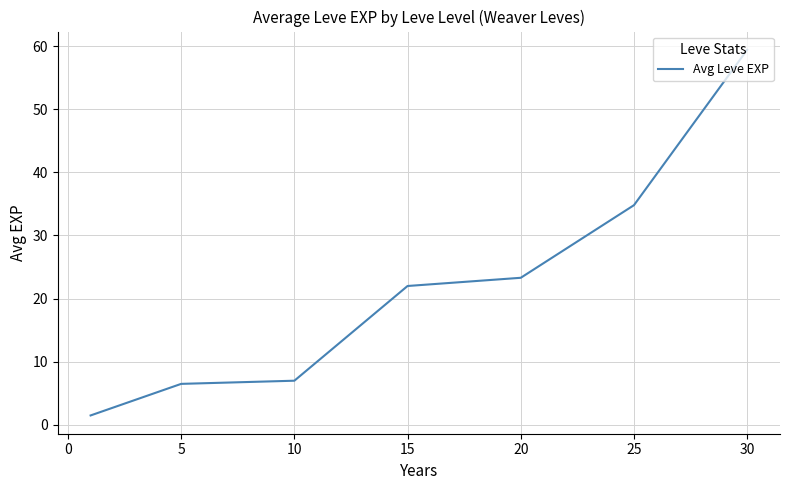

What is the maximum value shown in the chart?

59.4